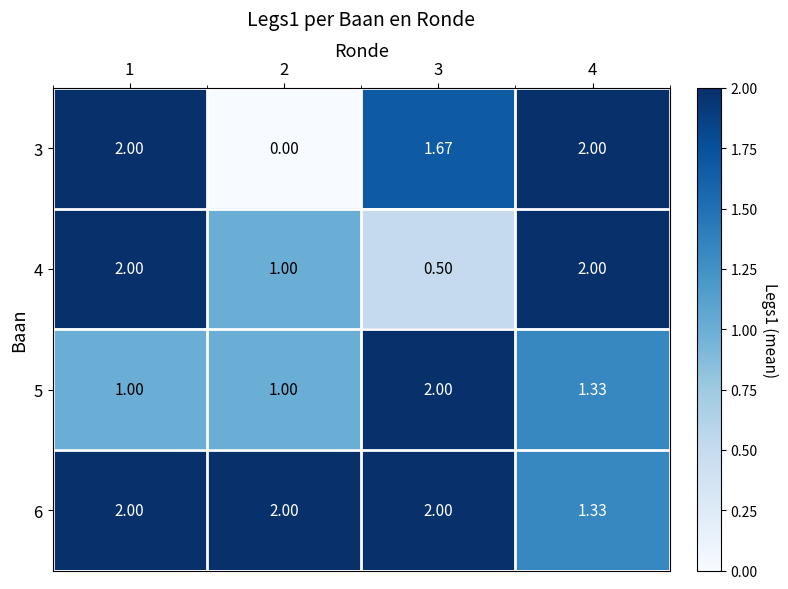

What is the total value across all series at 1?

7.0